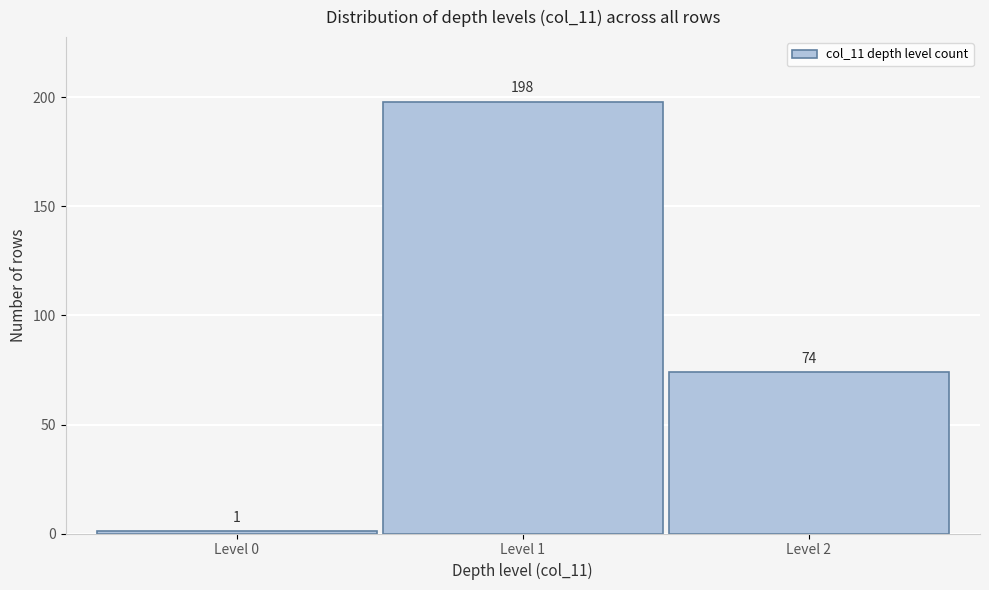

Reading left to right, extract all data points from this chart.

1	198	74